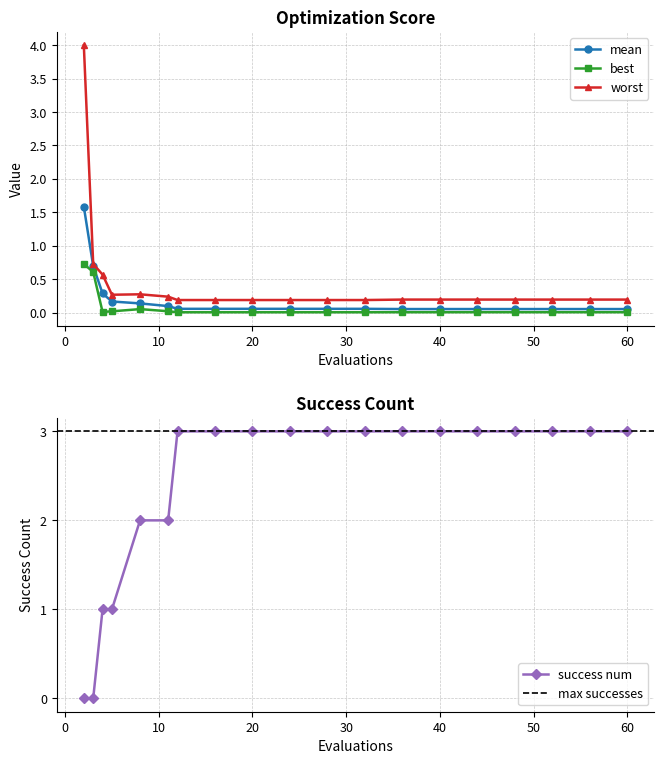

Reading left to right, extract all data points from this chart.

mean: 2=1.6	3=0.7	4=0.3	5=0.2	8=0.1	11=0.1	12=0.1	16=0.1	20=0.1	24=0.1	28=0.1	32=0.1	36=0.1	40=0.1	44=0.1	48=0.1	52=0.1	56=0.1	60=0.1
best: 2=0.7	3=0.6	4=0.0	5=0.0	8=0.1	11=0.0	12=0.0	16=0.0	20=0.0	24=0.0	28=0.0	32=0.0	36=0.0	40=0.0	44=0.0	48=0.0	52=0.0	56=0.0	60=0.0
worst: 2=4.0	3=0.7	4=0.6	5=0.3	8=0.3	11=0.2	12=0.2	16=0.2	20=0.2	24=0.2	28=0.2	32=0.2	36=0.2	40=0.2	44=0.2	48=0.2	52=0.2	56=0.2	60=0.2
success num: 2=0.0	3=0.0	4=1.0	5=1.0	8=2.0	11=2.0	12=3.0	16=3.0	20=3.0	24=3.0	28=3.0	32=3.0	36=3.0	40=3.0	44=3.0	48=3.0	52=3.0	56=3.0	60=3.0